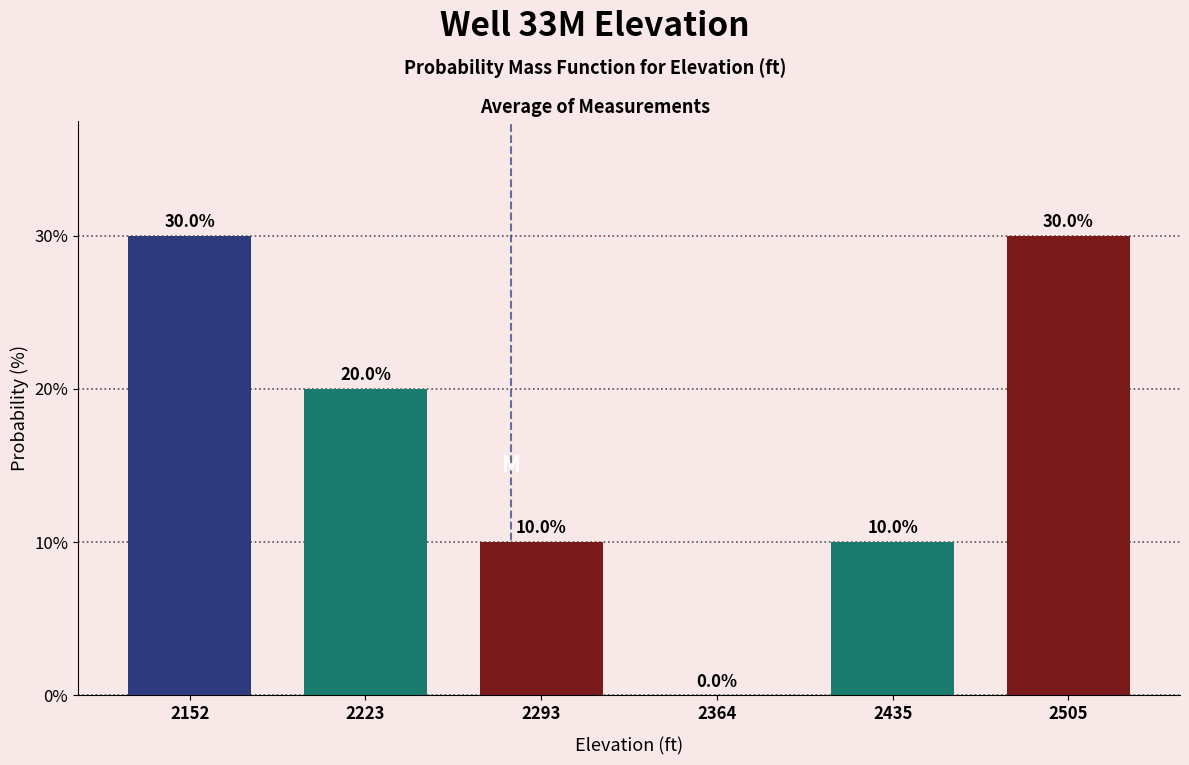

Reading left to right, list every bar in this chart as the range it spans on the x-axis followed by its height. The bar edges are not printed on the chart, so give them approximately, as read against the axis.

2120 to 2190: 30.0
2190 to 2260: 20.0
2260 to 2330: 10.0
2330 to 2400: 0.0
2400 to 2470: 10.0
2470 to 2540: 30.0